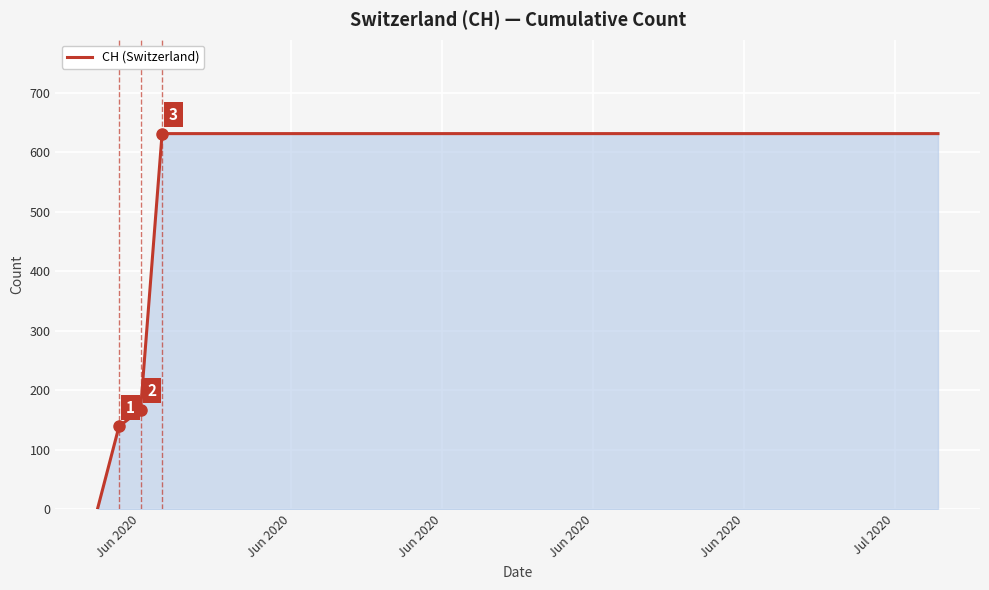

What is the difference between the second highest and second lowest values?

492